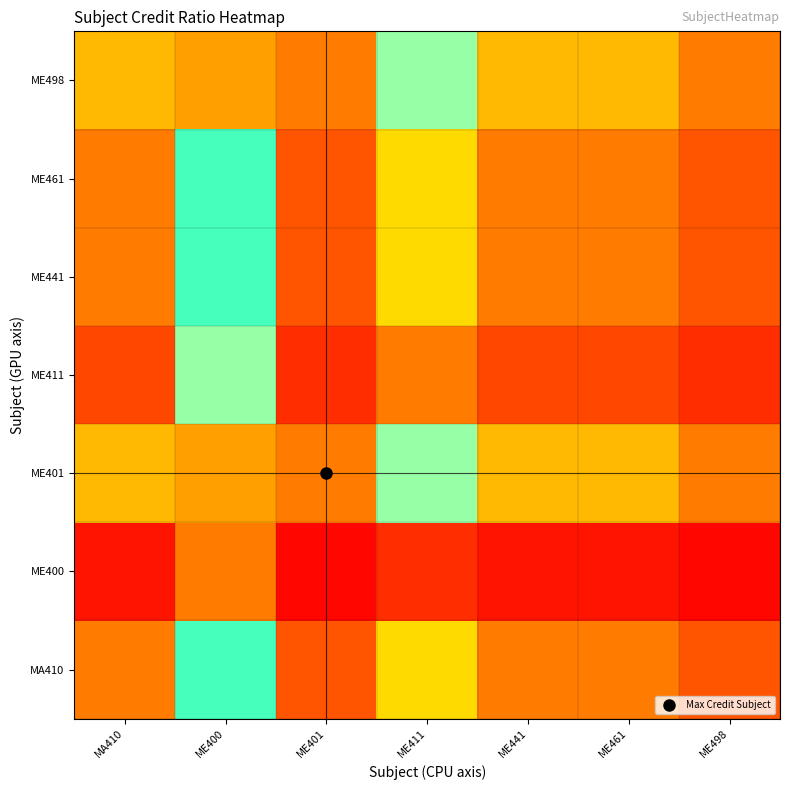

Reading left to right, extract all data points from this chart.

MA410: MA410=1.0	ME400=3.0	ME401=0.7	ME411=1.5	ME441=1.0	ME461=1.0	ME498=0.7
ME400: MA410=0.3	ME400=1.0	ME401=0.2	ME411=0.5	ME441=0.3	ME461=0.3	ME498=0.2
ME401: MA410=1.3	ME400=4.0	ME401=1.0	ME411=2.0	ME441=1.3	ME461=1.3	ME498=1.0
ME411: MA410=0.7	ME400=2.0	ME401=0.5	ME411=1.0	ME441=0.7	ME461=0.7	ME498=0.5
ME441: MA410=1.0	ME400=3.0	ME401=0.7	ME411=1.5	ME441=1.0	ME461=1.0	ME498=0.7
ME461: MA410=1.0	ME400=3.0	ME401=0.7	ME411=1.5	ME441=1.0	ME461=1.0	ME498=0.7
ME498: MA410=1.3	ME400=4.0	ME401=1.0	ME411=2.0	ME441=1.3	ME461=1.3	ME498=1.0